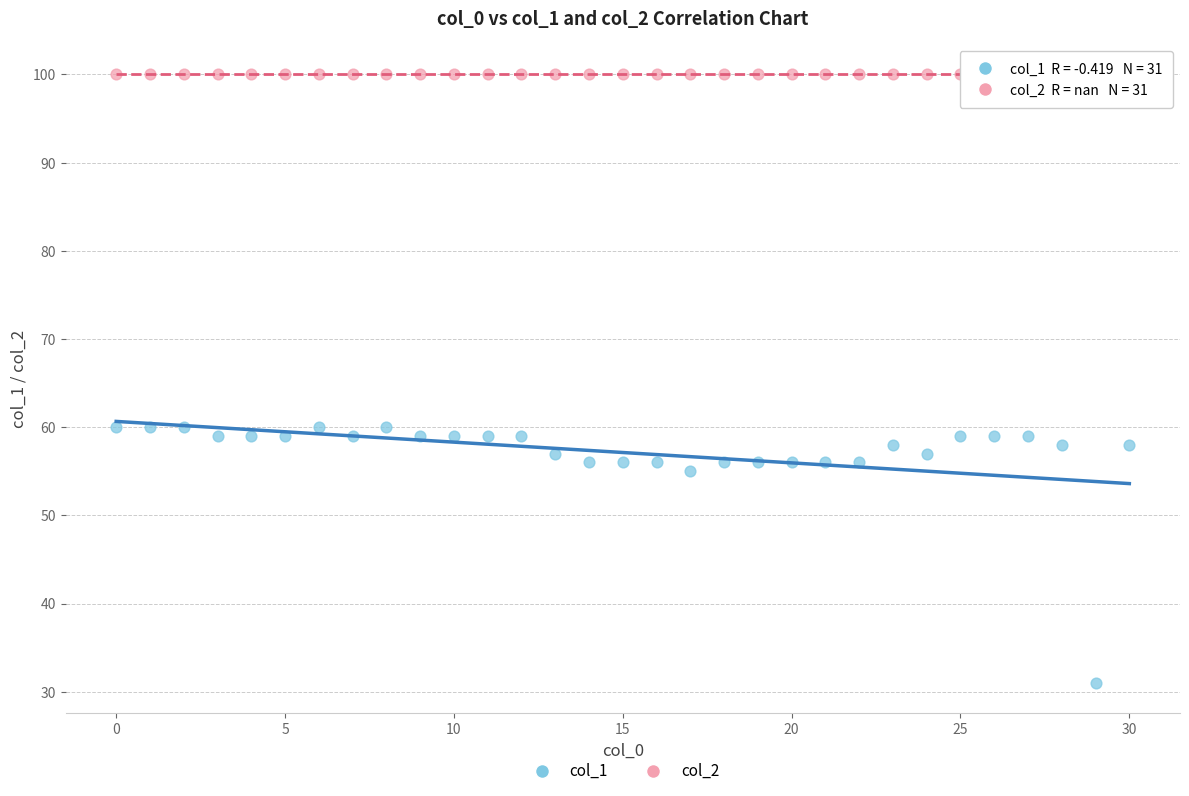

Which series contains the lowest Y value?

col_1